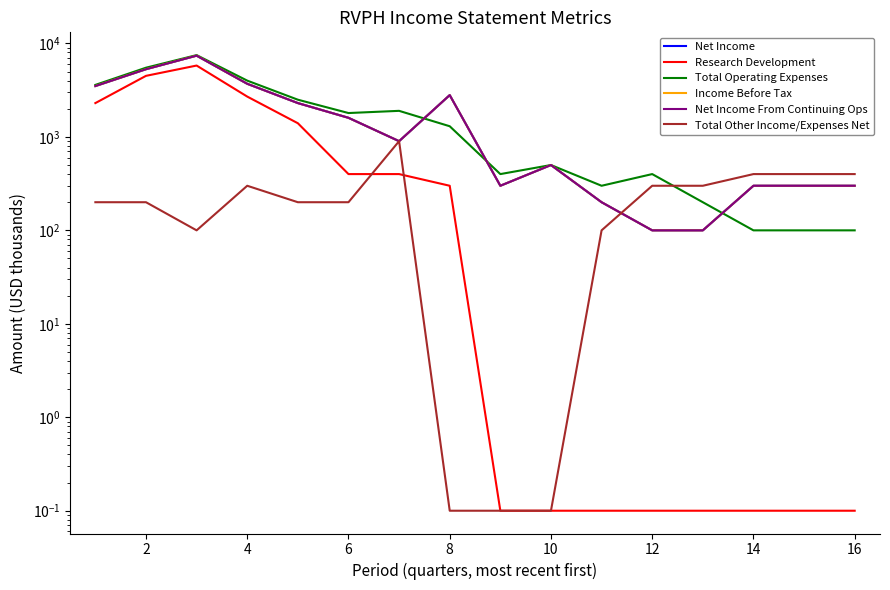

Which series has the largest total across all categories?

Total Operating Expenses